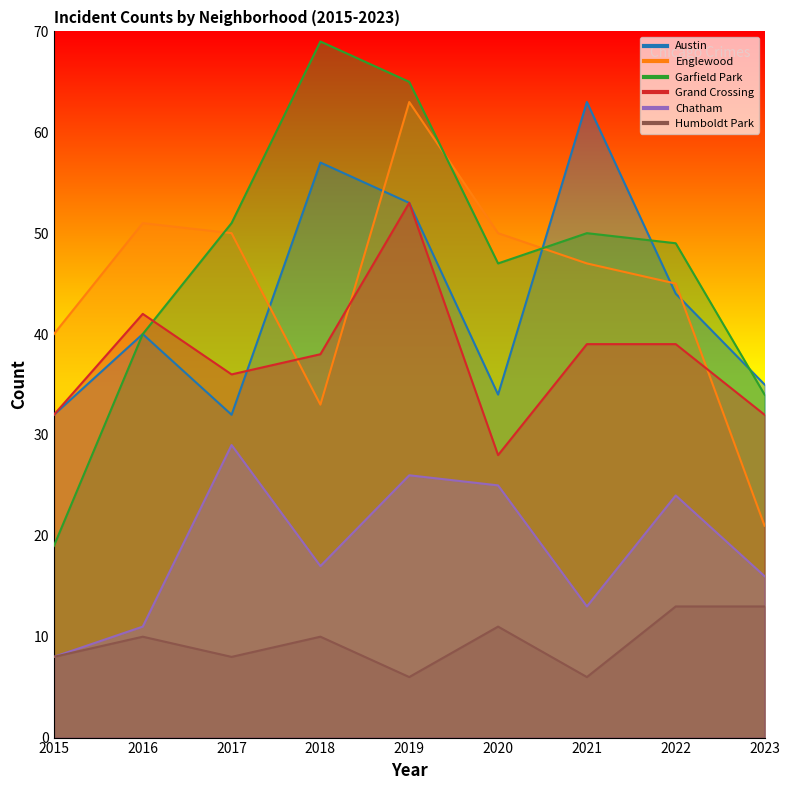

Which series changed the most between 2019 and 2022?

Englewood